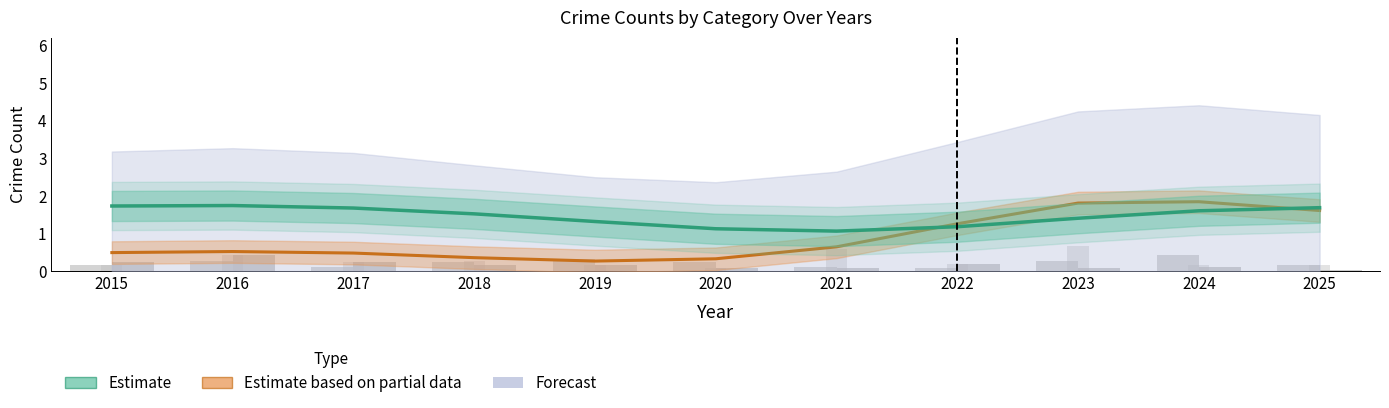

True or false: Aggravated Assault has a value of 0.1 at 2021.

True